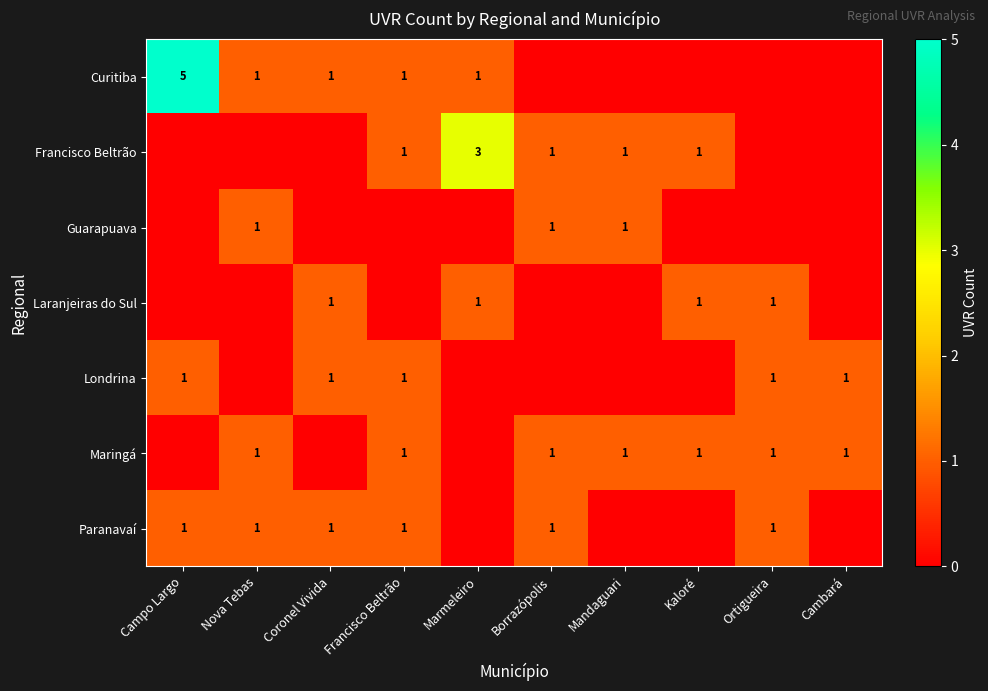

What is the total value across all series at Cambará?

2